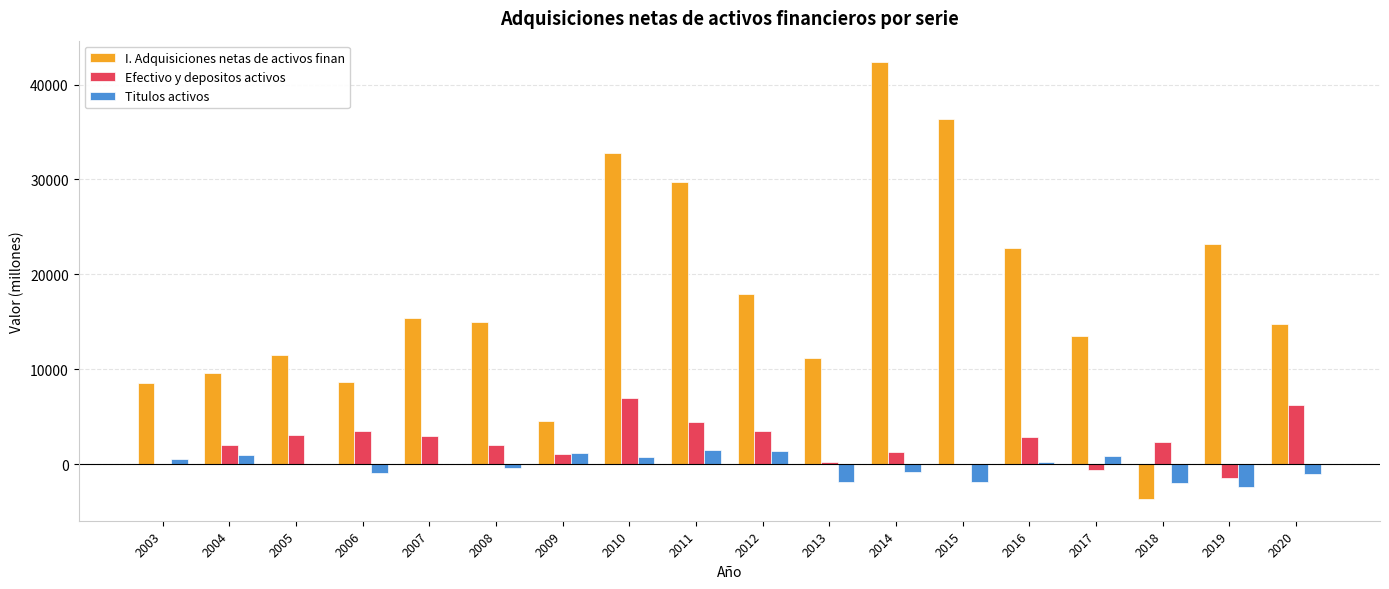

Is the value of Efectivo y depositos activos at 2013 greater than the value of Titulos activos at 2015?

Yes